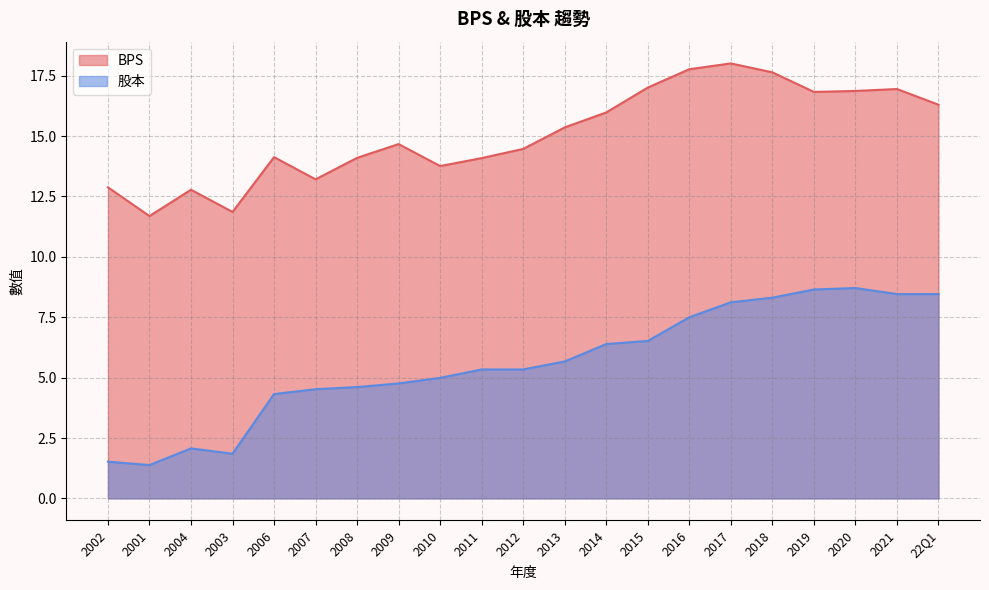

True or false: BPS and 股本 intersect in this chart.

False